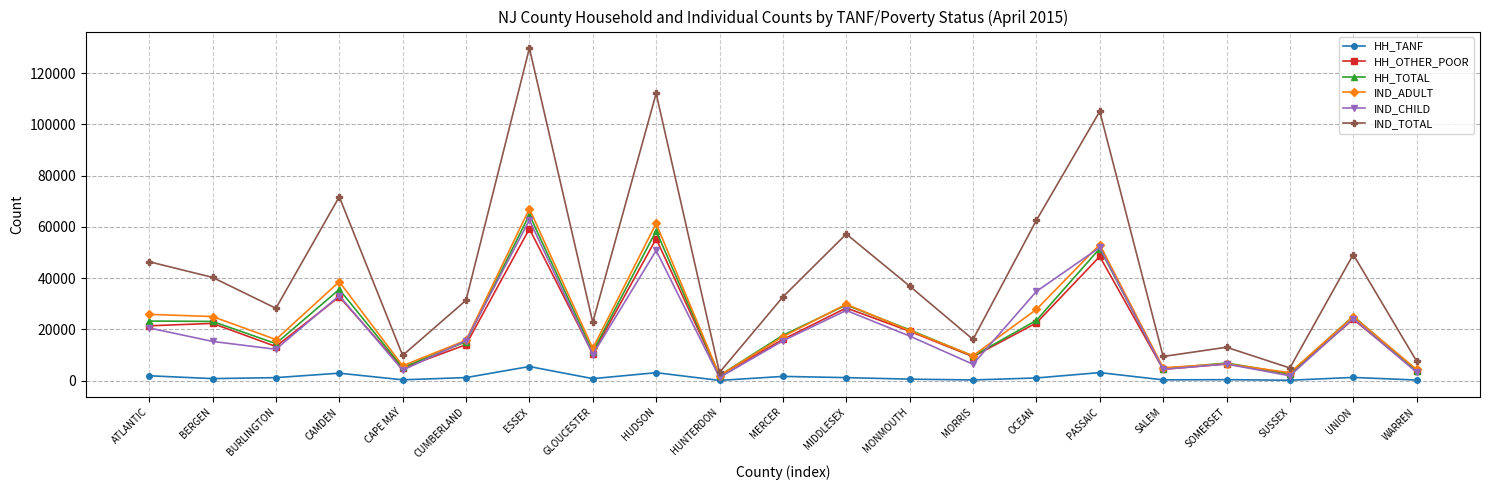

True or false: HH_OTHER_POOR has more than 1 interior local peaks.

True